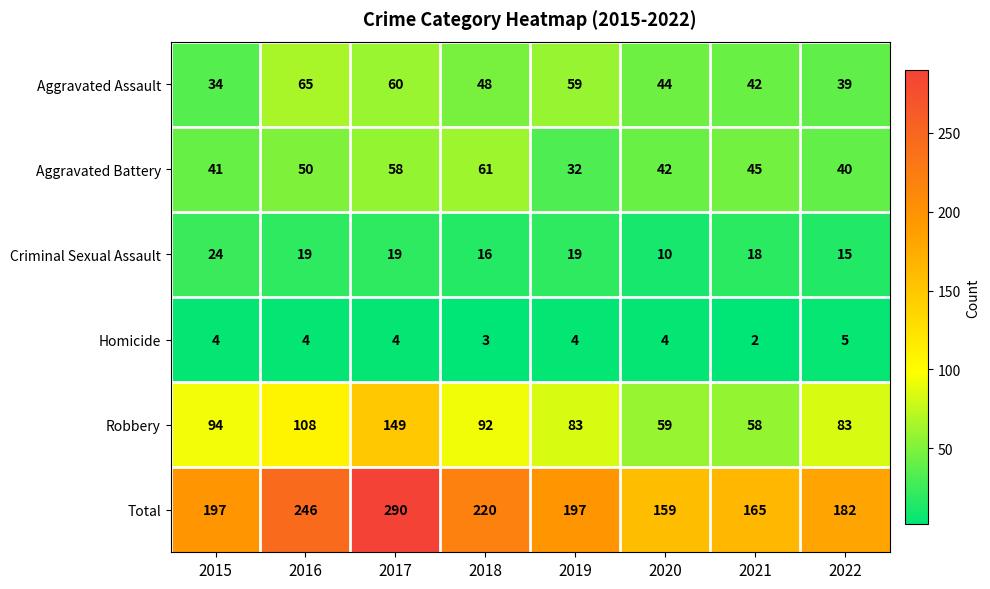

What is the sum of all Aggravated Assault values?

391